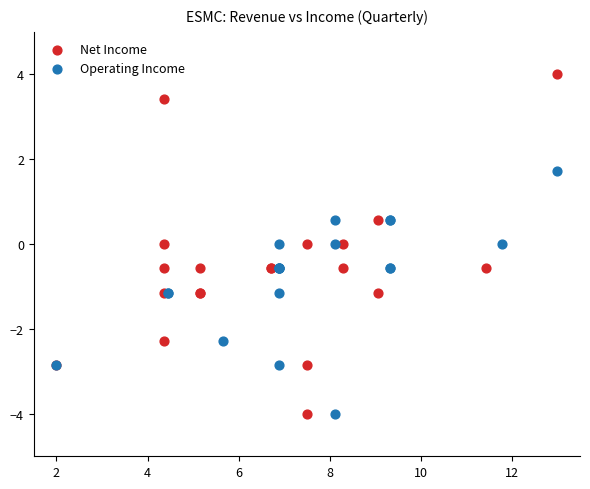

Which series reaches the maximum Y coordinate?

Net Income